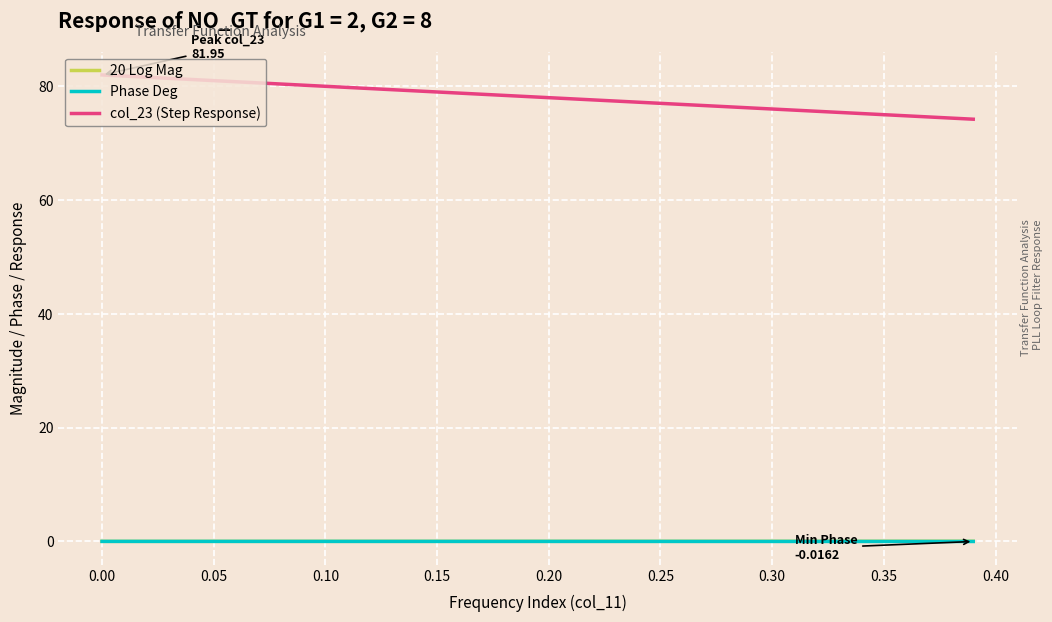

Which series has the largest range (max minus min)?

col_23 (Step Response)